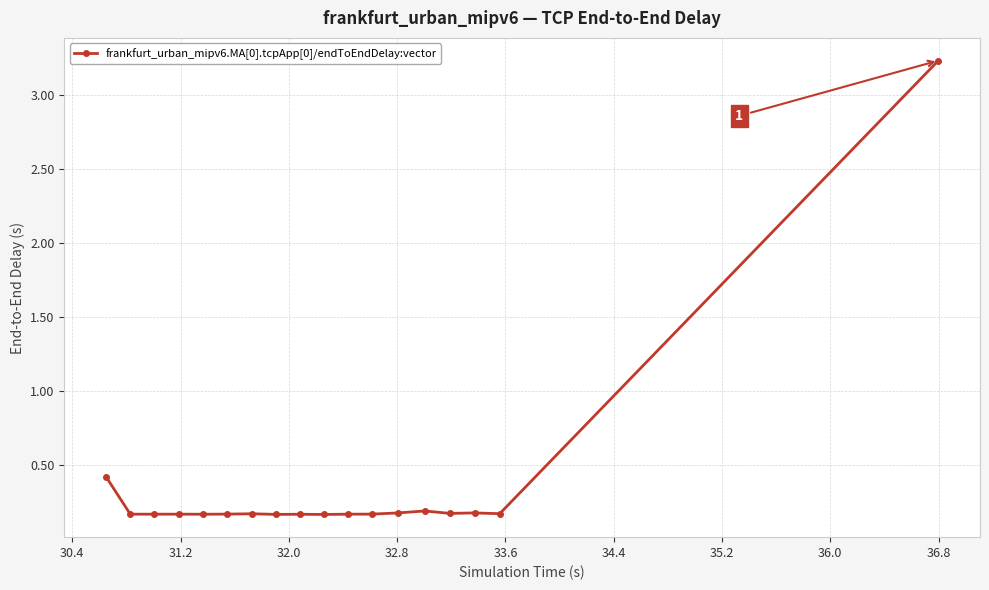

What is the value of the 14th point from the left?

0.2